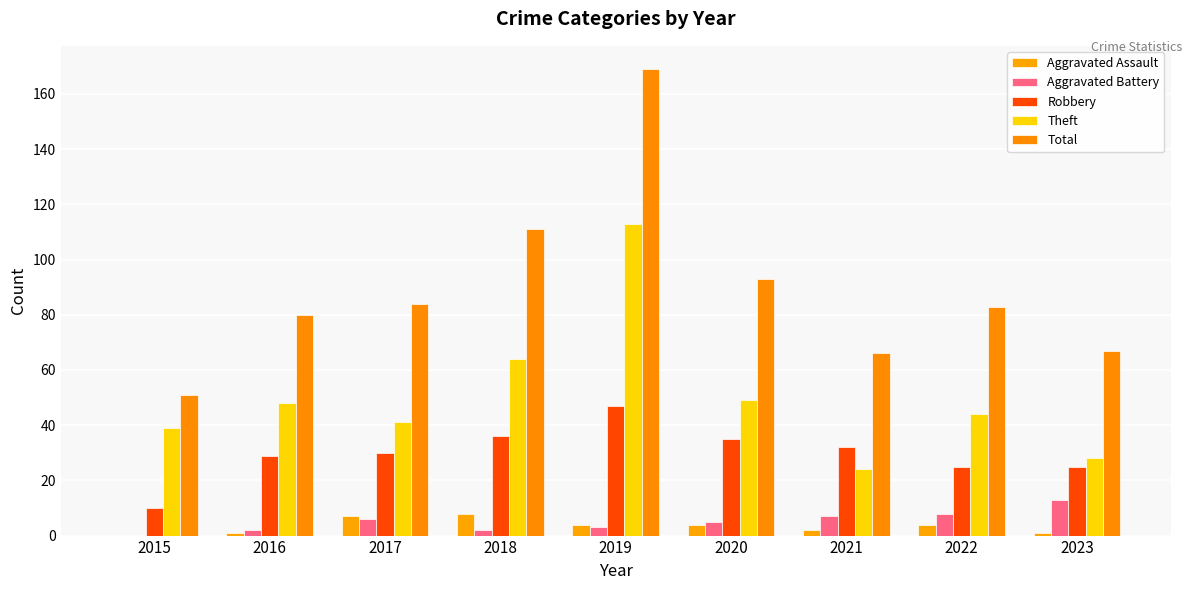

Reading left to right, transcribe all the data shown in this chart.

Aggravated Assault: 0	1	7	8	4	4	2	4	1
Aggravated Battery: 0	2	6	2	3	5	7	8	13
Robbery: 10	29	30	36	47	35	32	25	25
Theft: 39	48	41	64	113	49	24	44	28
Total: 51	80	84	111	169	93	66	83	67